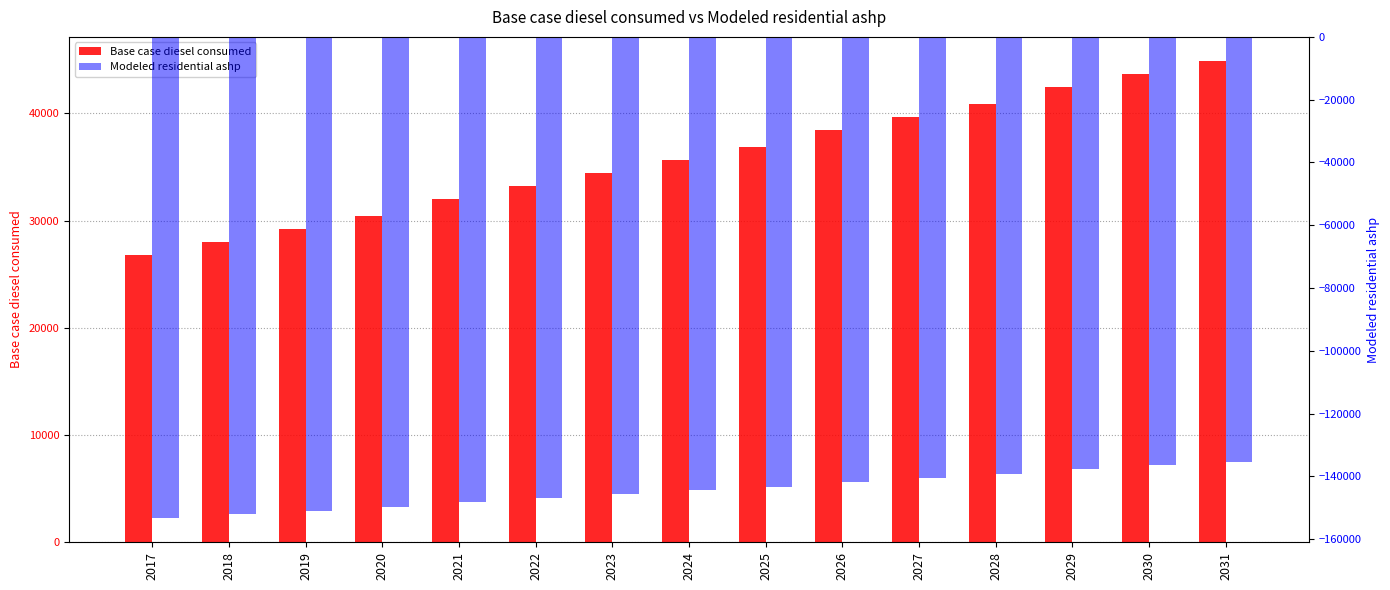

At which label is Modeled residential ashp closest to -144305?

2024